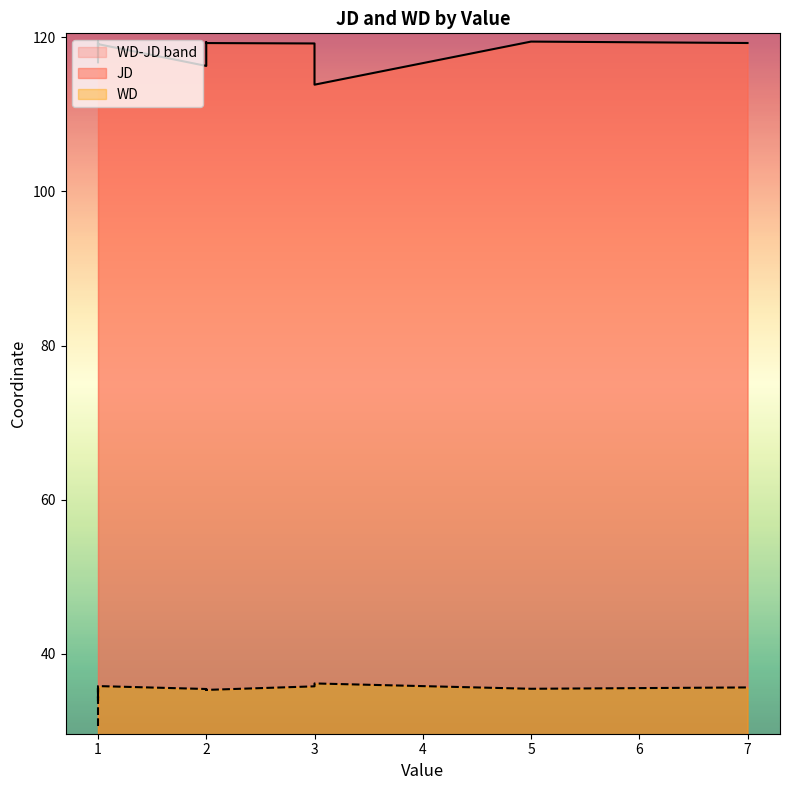

What are all the series names shown in the legend?

JD, WD